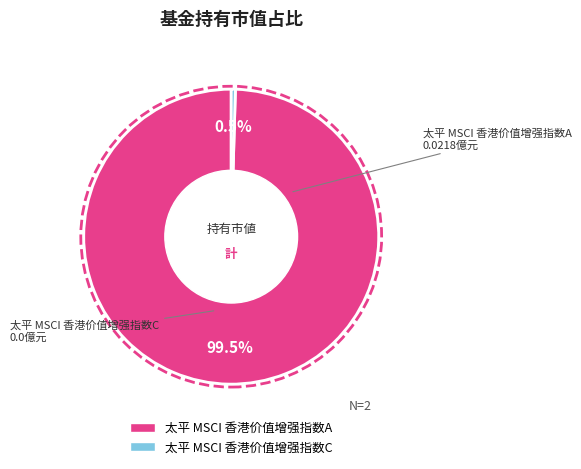

Which slice is the smallest?

太平 MSCI 香港价值增强指数C